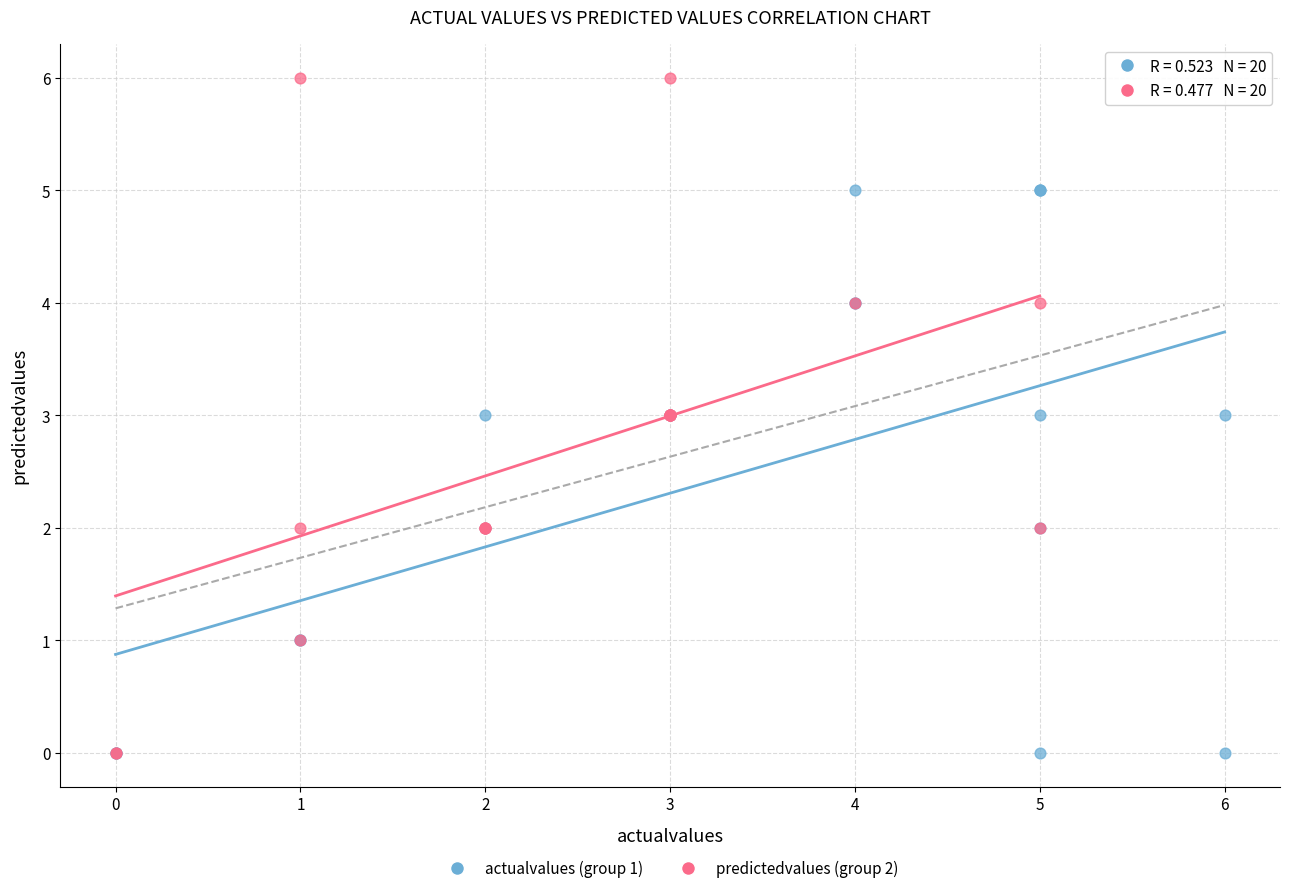

Which series reaches the maximum Y coordinate?

predictedvalues (group 2)